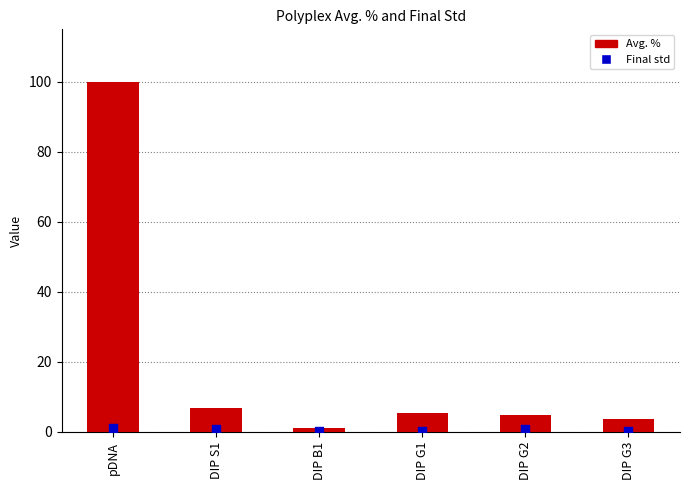

Which series reaches the minimum Y coordinate?

Final std